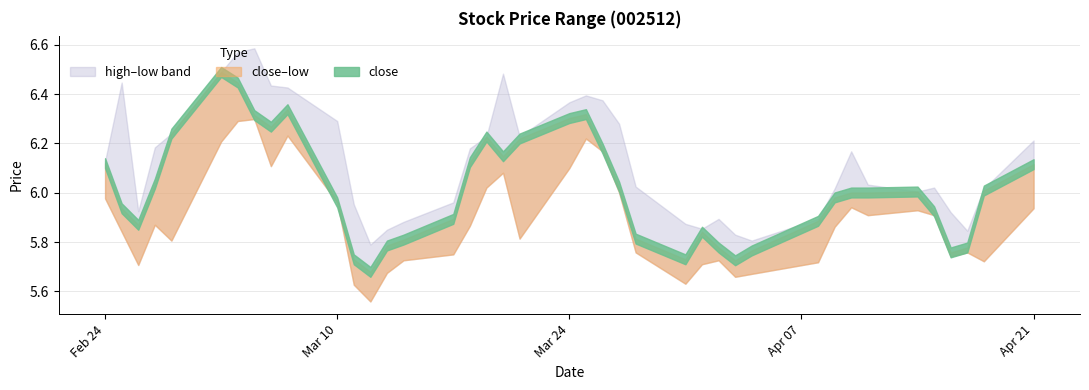

How many lines are shown in the chart?

3